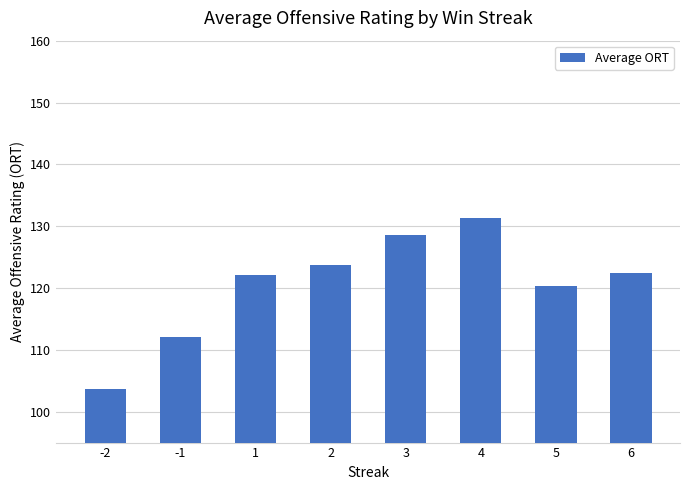

Approximately how many times larger is the value at 1 compared to 5?

1.0